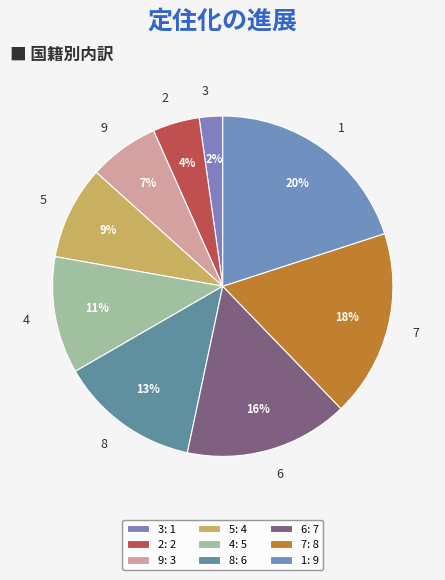

How many slices are in this pie chart?

9